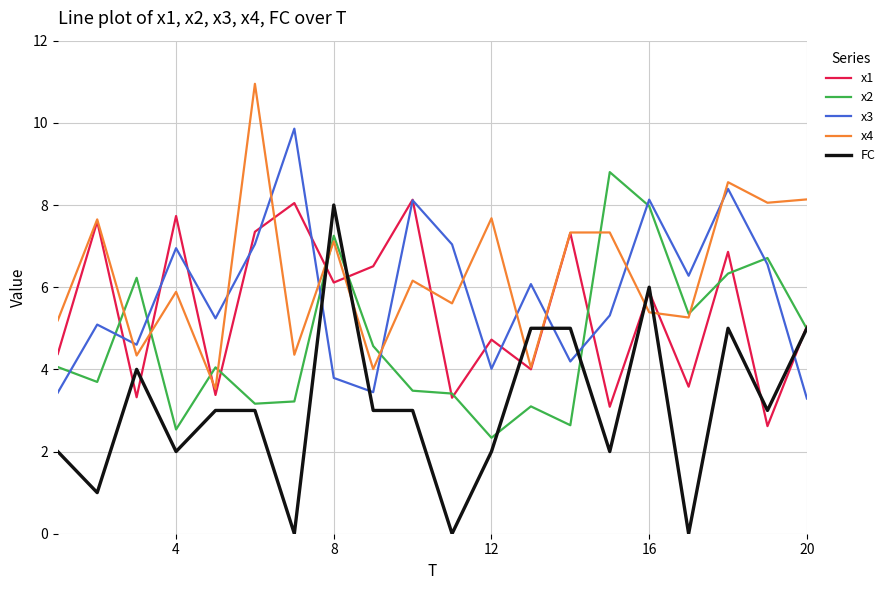

Which series has the widest spread of values?

FC